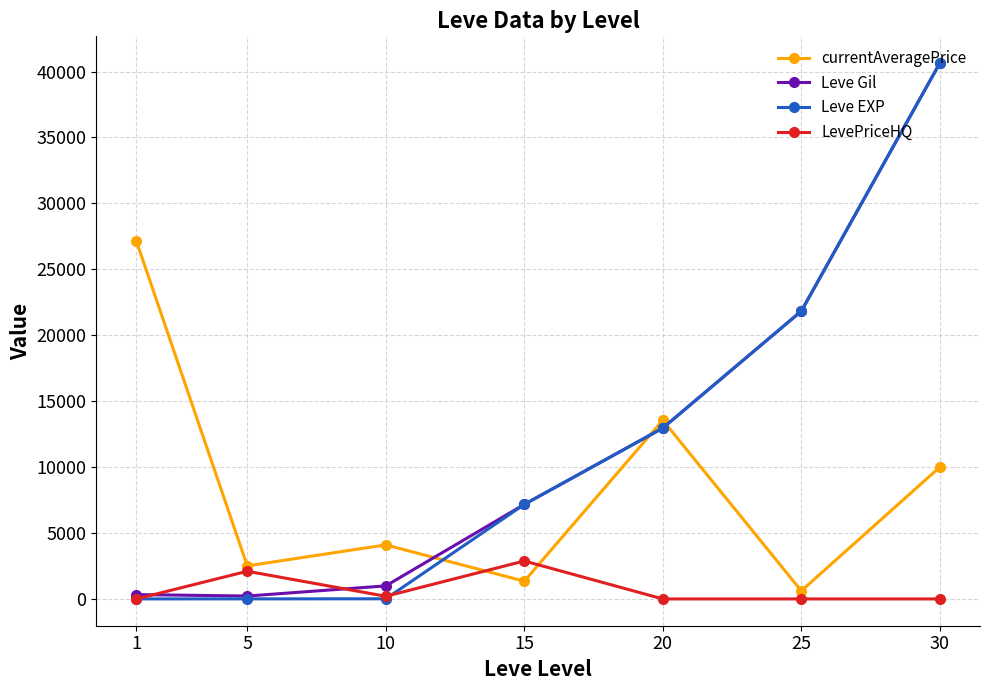

What is the greatest value displayed?

40640